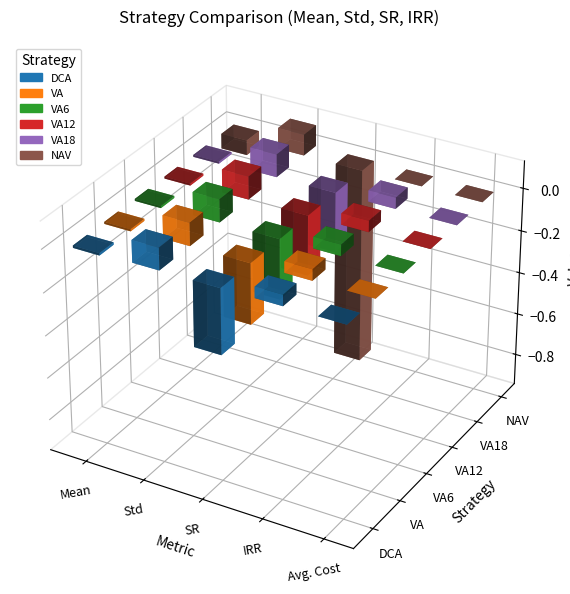

Which series has the largest total across all categories?

VA6